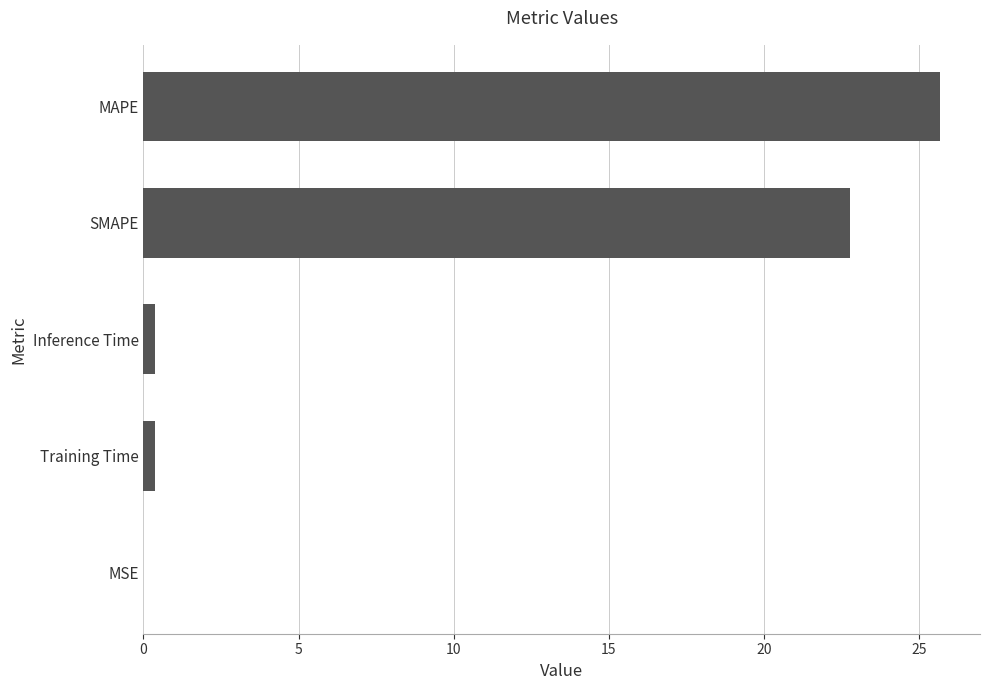

What is the sum of all values?

49.2